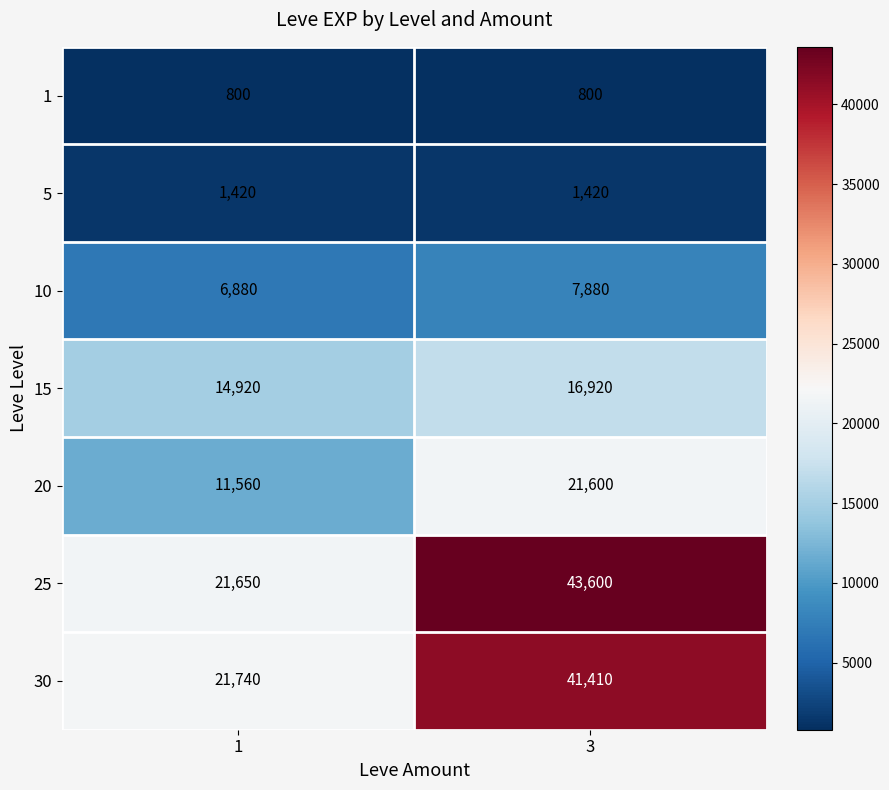

What is the total value across all series at 1?

78970